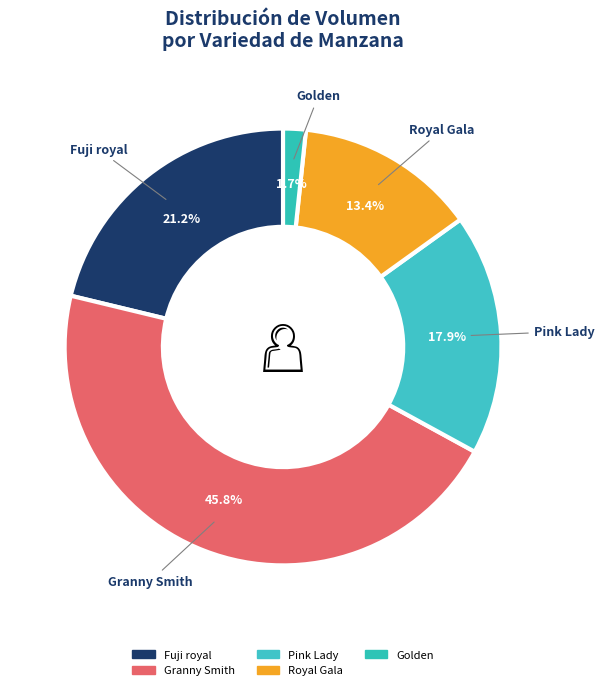

Rank the categories by value from lowest to highest.

Golden, Royal Gala, Pink Lady, Fuji royal, Granny Smith